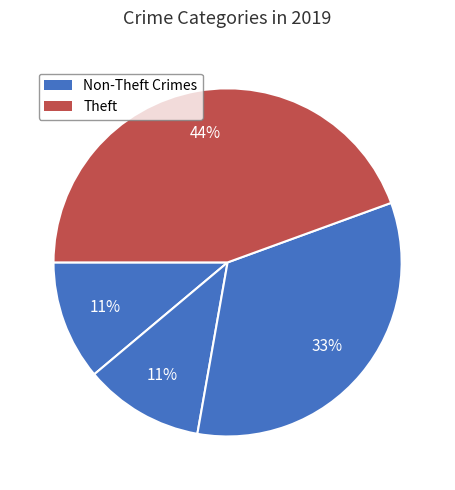

How many slices are in this pie chart?

4